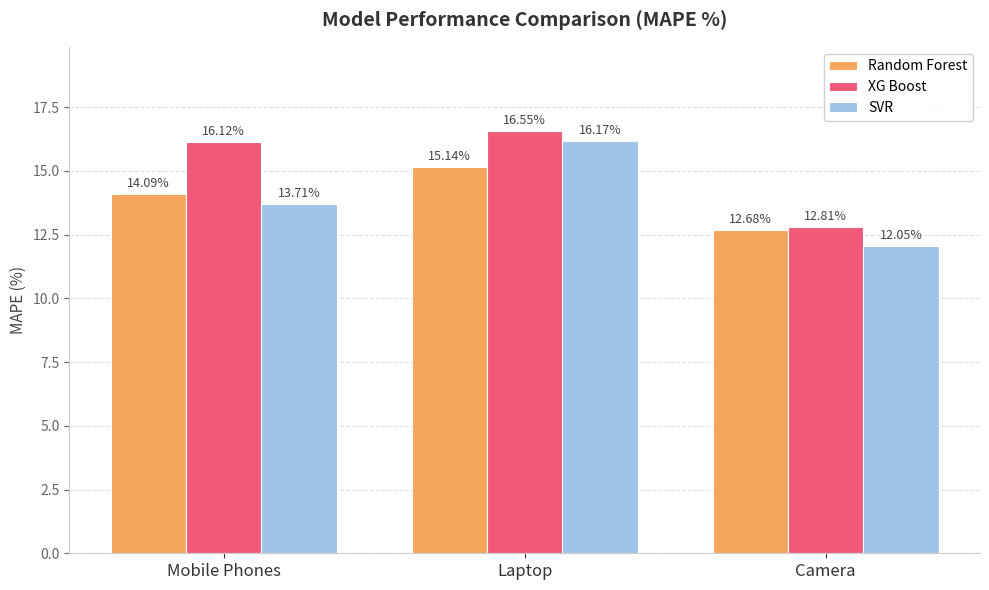

What is the label of the 2nd bar from the left?

Laptop